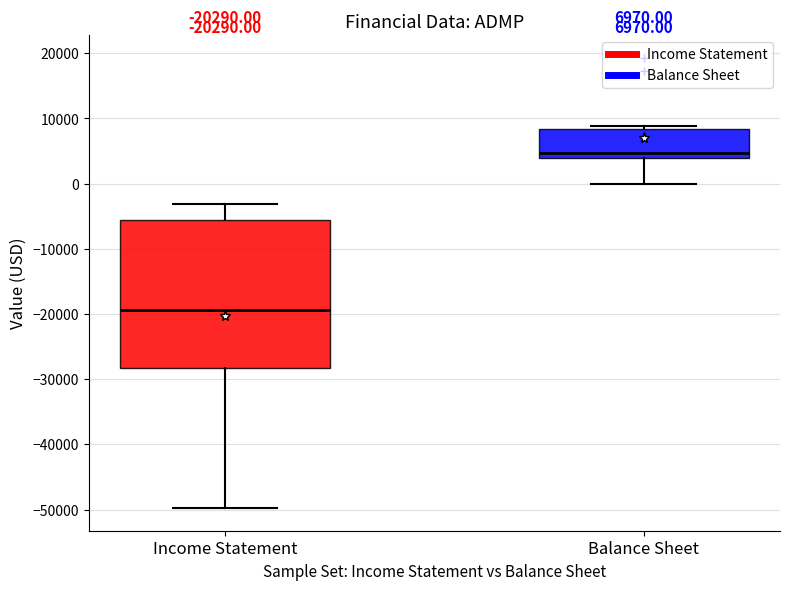

Which box's median line is the lowest?

Income Statement